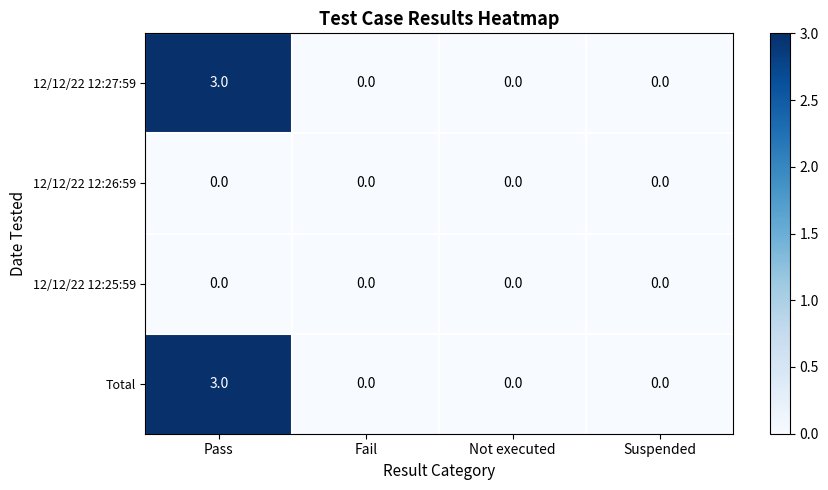

Reading left to right, list all the values displayed in this chart.

12/12/22 12:27:59: 3	0	0	0
12/12/22 12:26:59: 0	0	0	0
12/12/22 12:25:59: 0	0	0	0
Total: 3	0	0	0